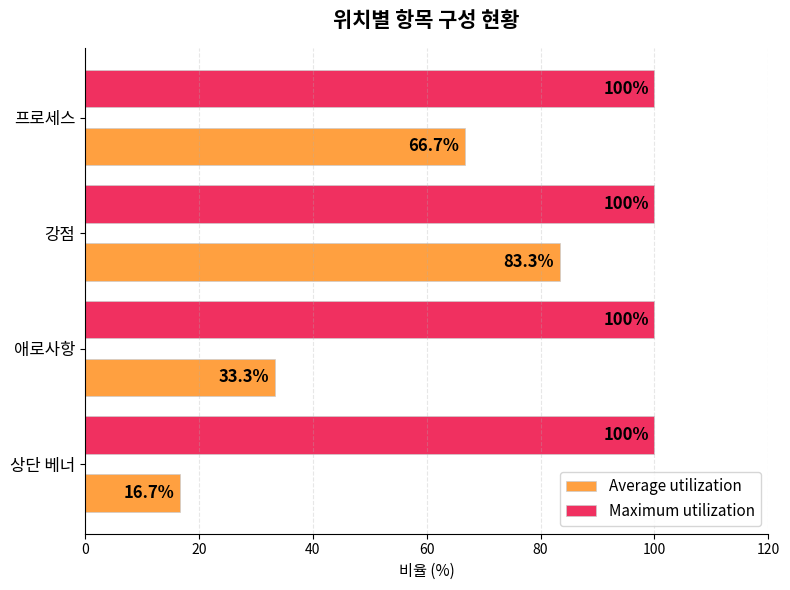

Which series has the largest range (max minus min)?

Average utilization